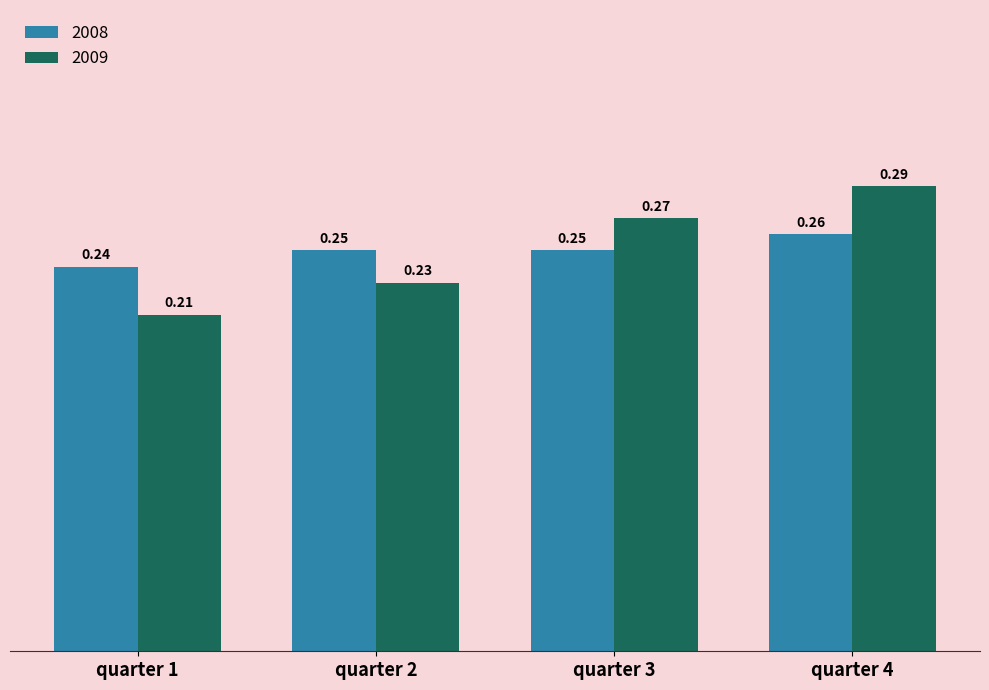

Which series changed the most between quarter 1 and quarter 3?

2009